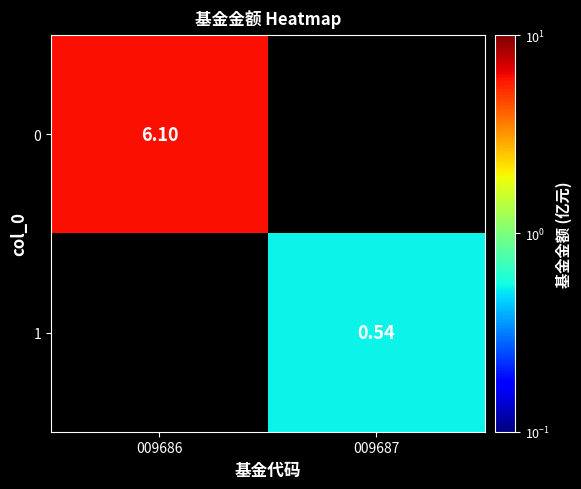

At which label does 0 reach its peak?

009686